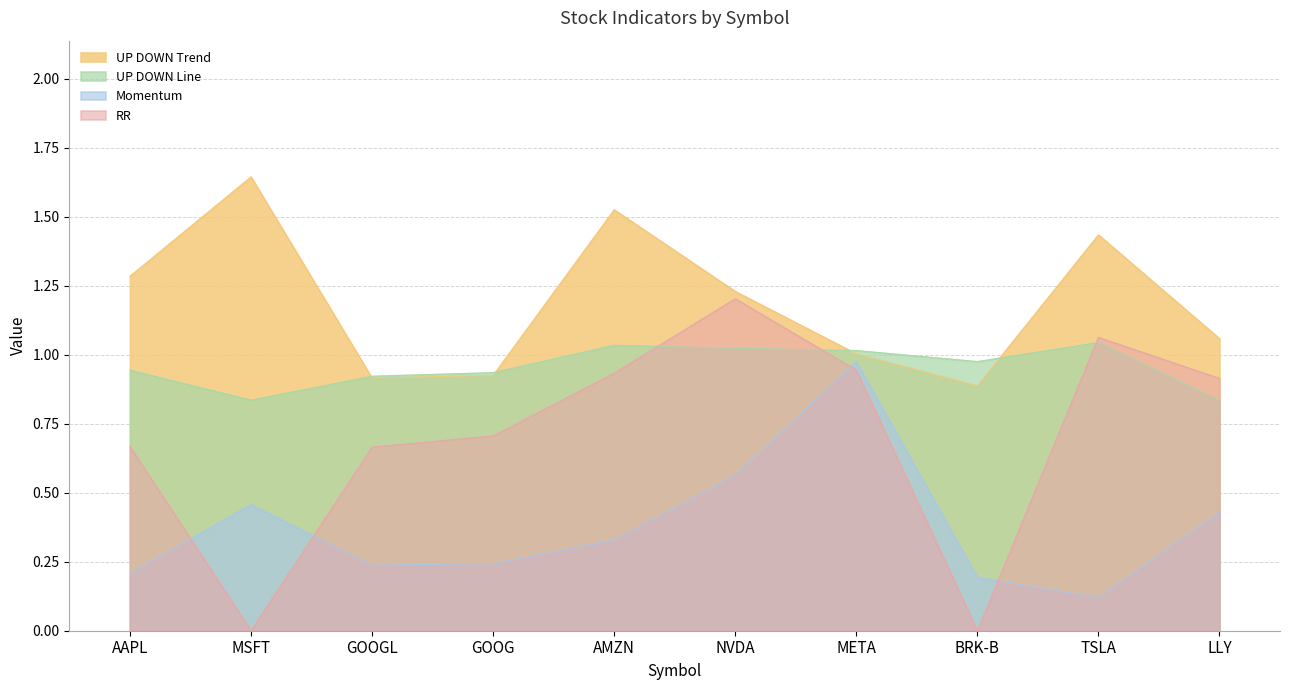

At which category does UP DOWN Trend reach its first local valley?

GOOGL